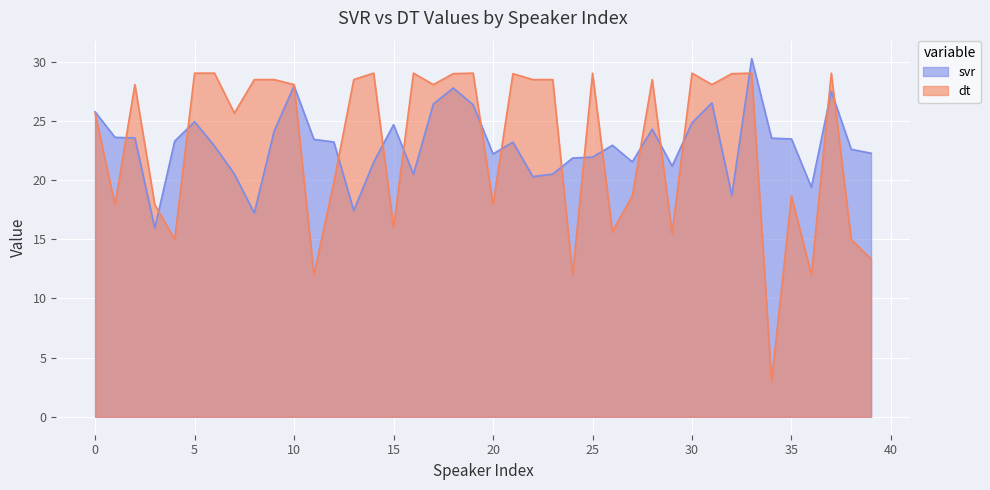

True or false: svr has a value of 18.7 at 32.

True